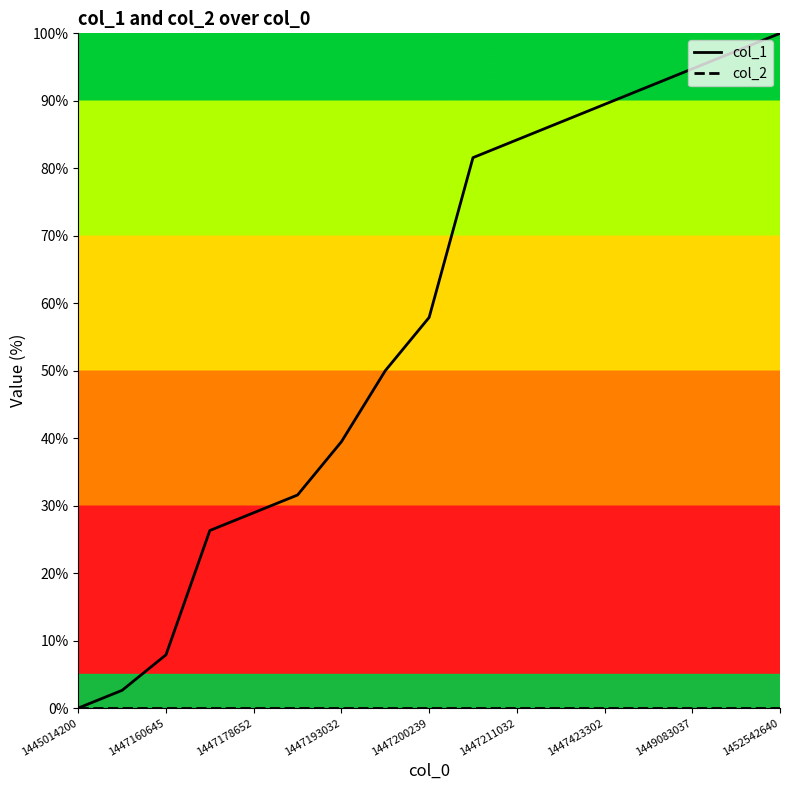

How many lines are shown in the chart?

2